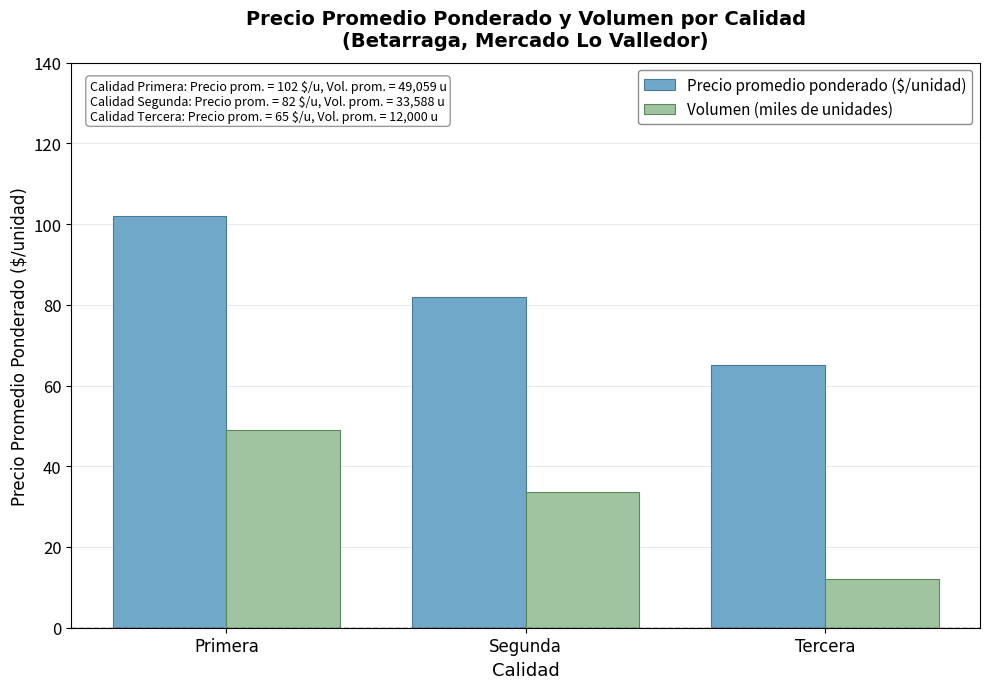

Rank the categories by Volumen (miles de unidades) value from highest to lowest.

Primera, Segunda, Tercera